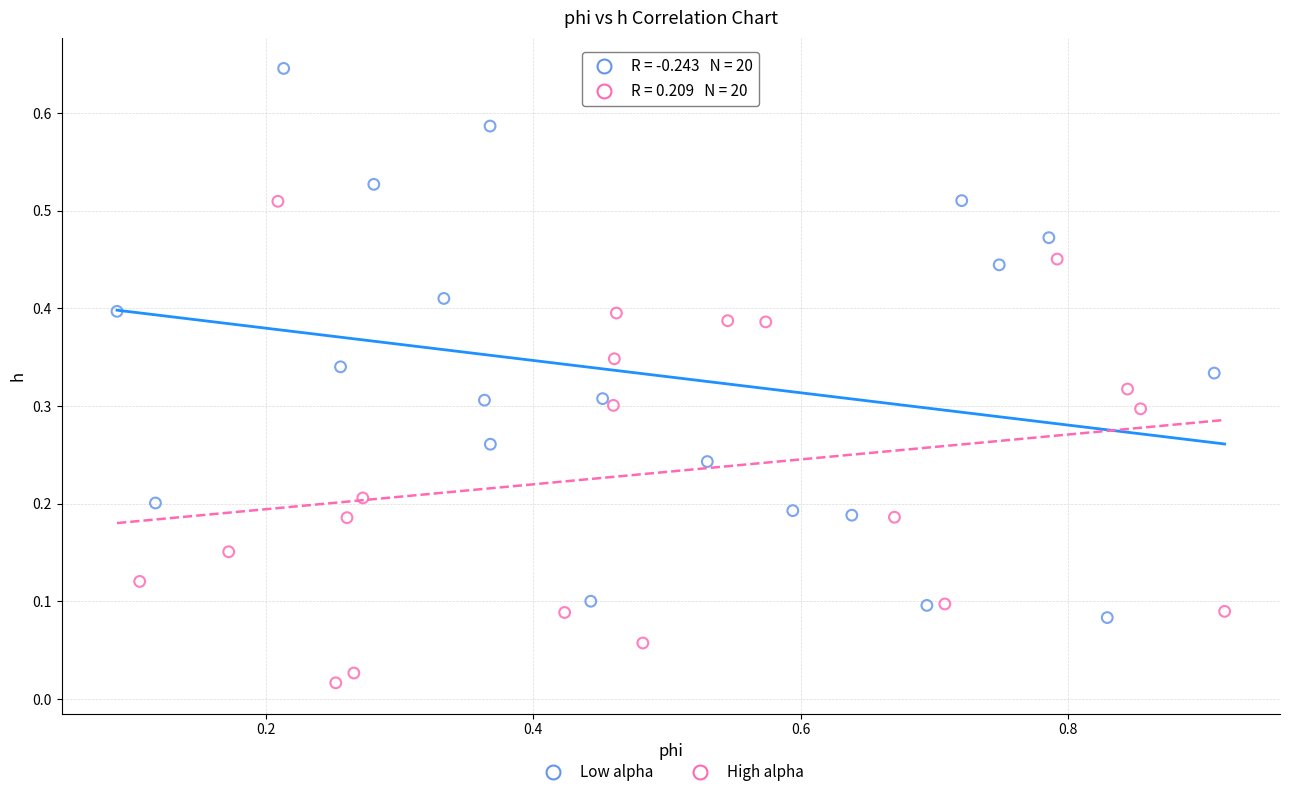

Which series has the widest spread of Y values?

Low alpha